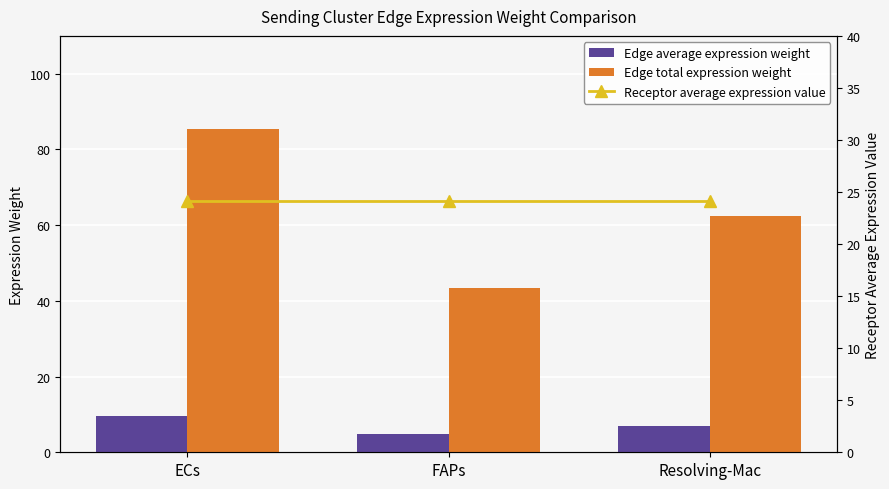

What is the approximate value of Edge total expression weight at ECs?

85.5